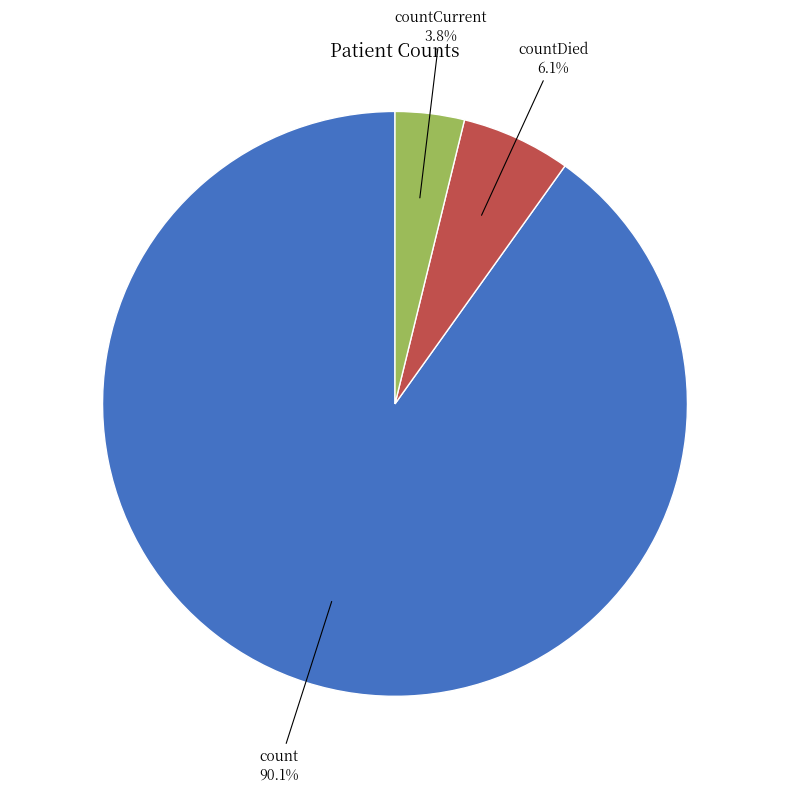

Does any single category account for the majority?

Yes